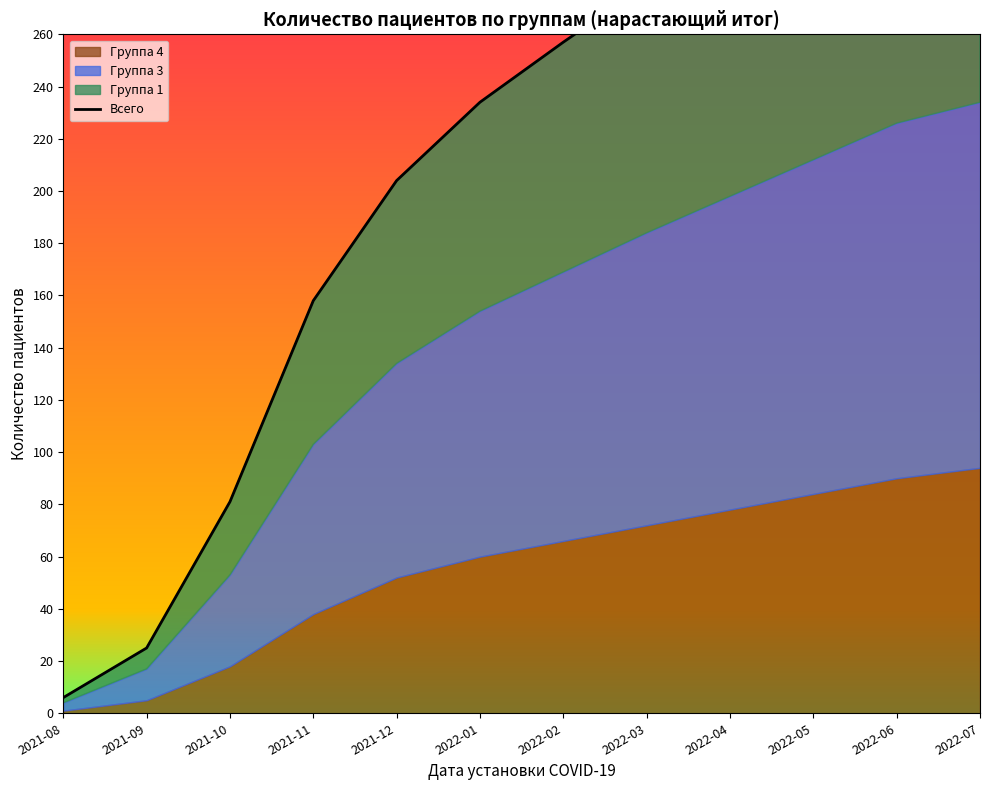

What is the average value?

214